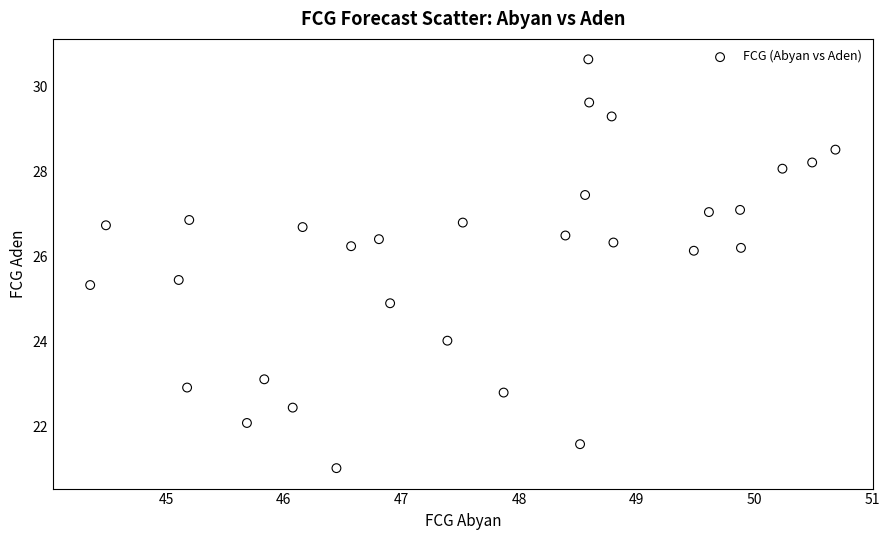

What is the range of X values (max minus min)?

6.3